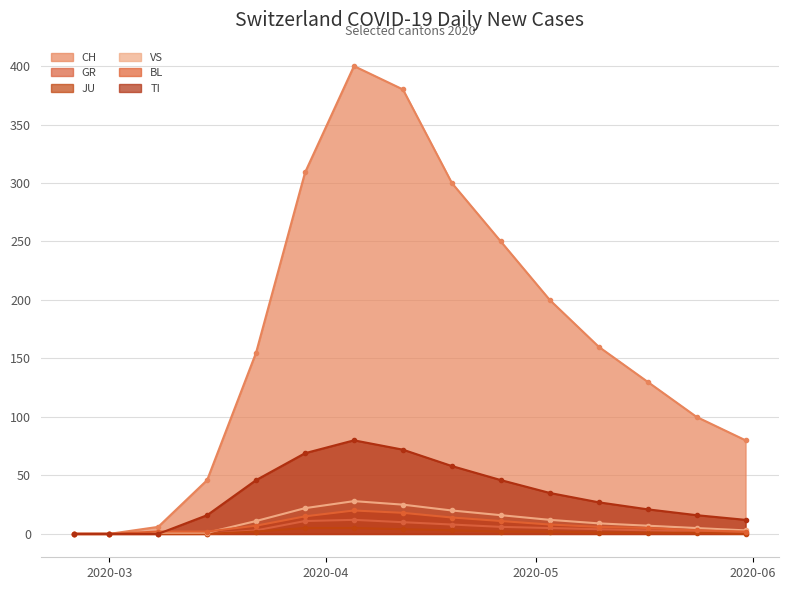

At how many categories does at least one series exceed 232?

5